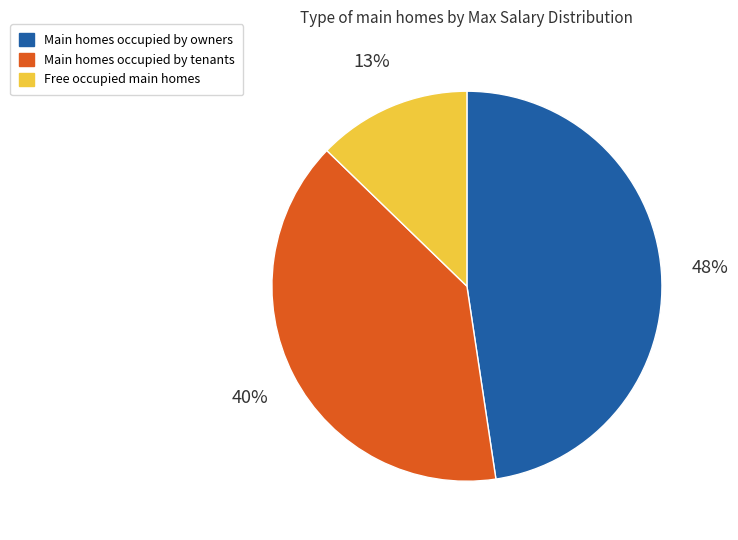

Does any single category account for the majority?

No